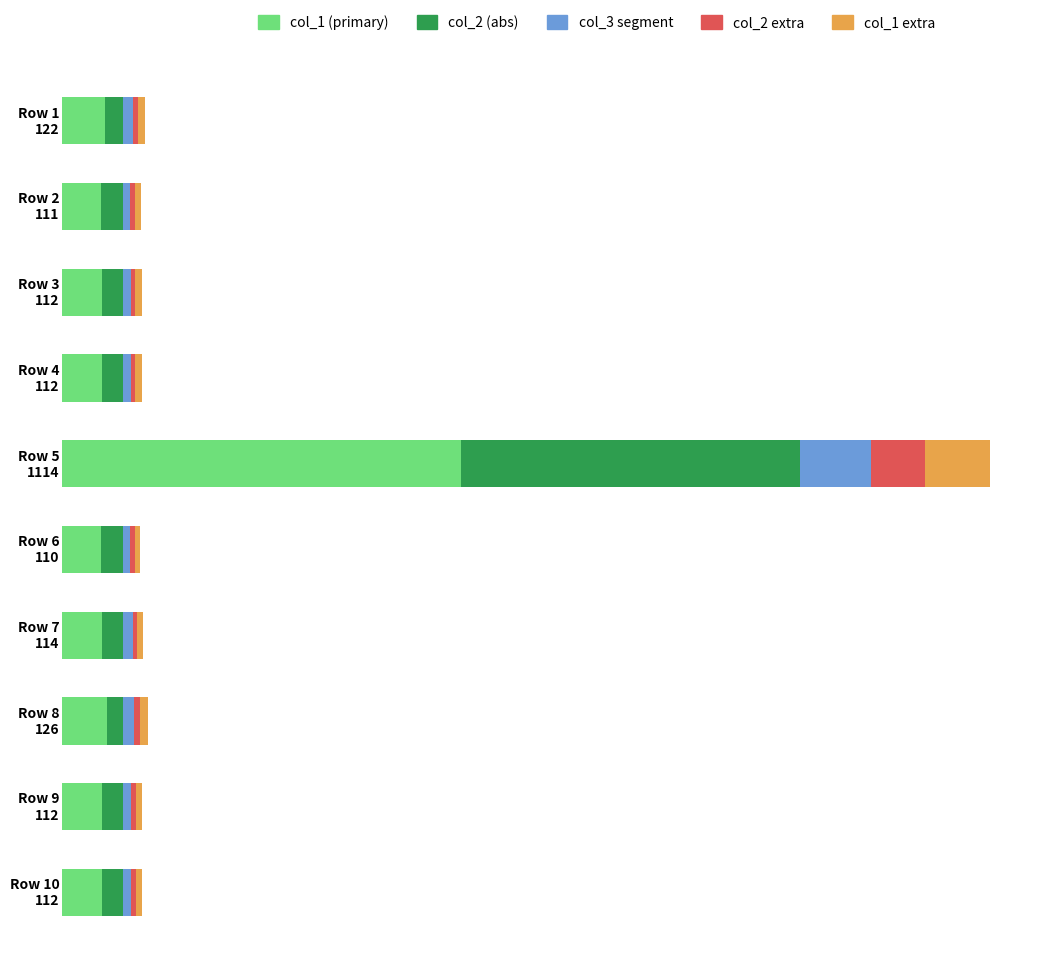

What are all the series names shown in the legend?

col_1 (primary), col_2 (abs), col_3 segment, col_2 extra, col_1 extra